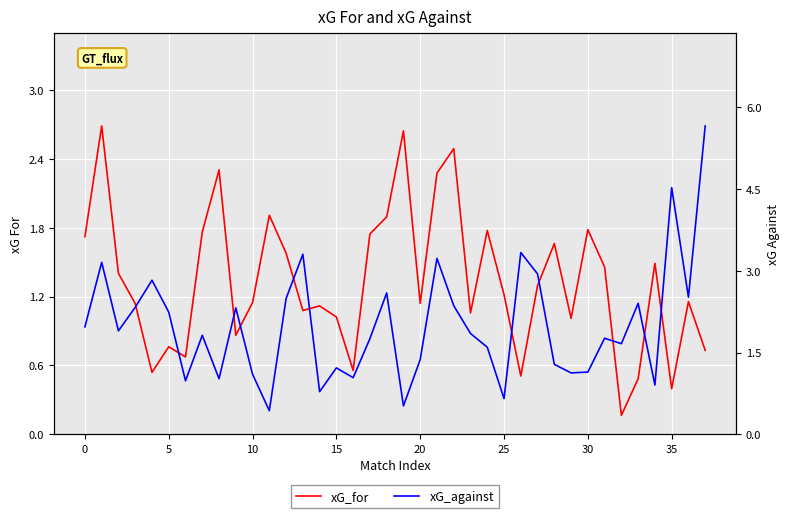

At which label does xG_against reach its minimum?

11